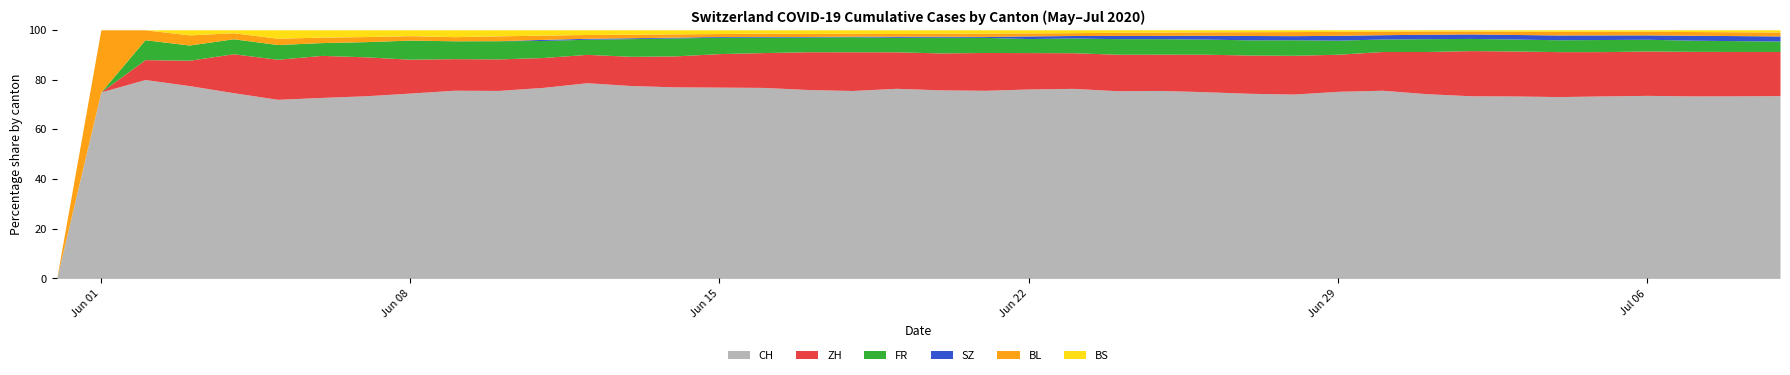

Is it true that SZ equals 0 at 7?

True